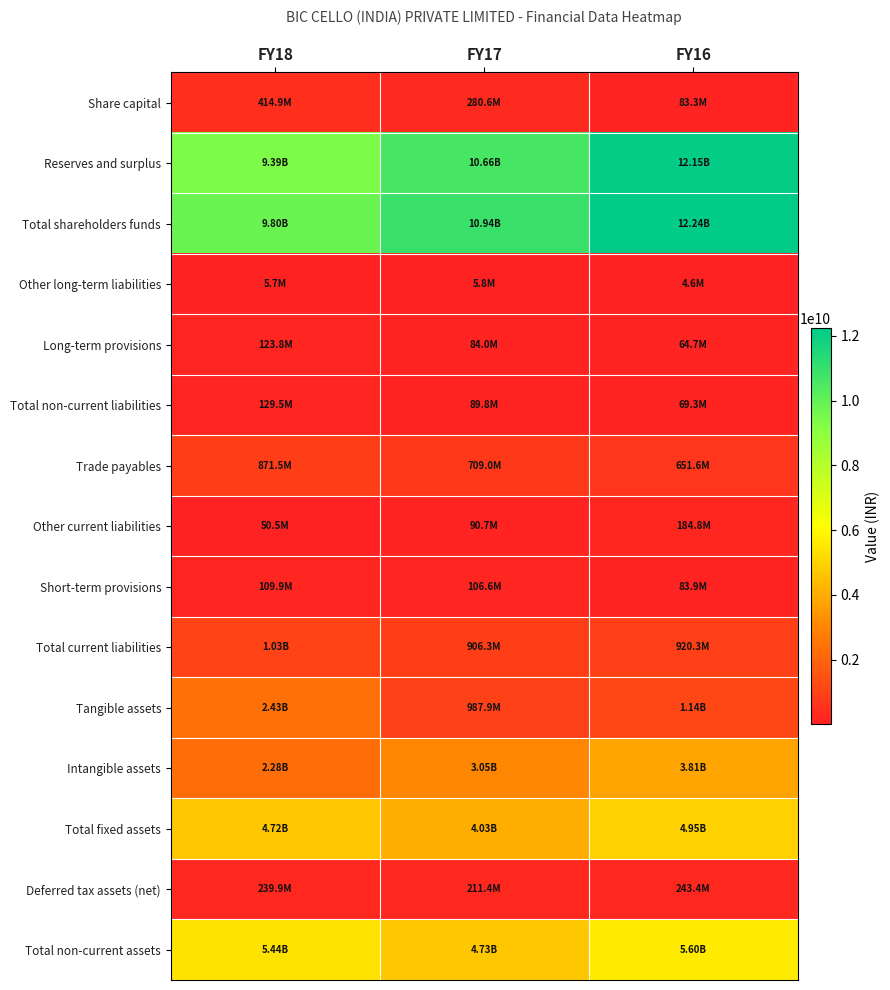

Which series changed the most between FY17 and FY16?

Reserves and surplus